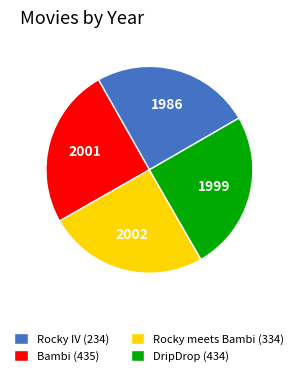

How many segments does this pie chart have?

4